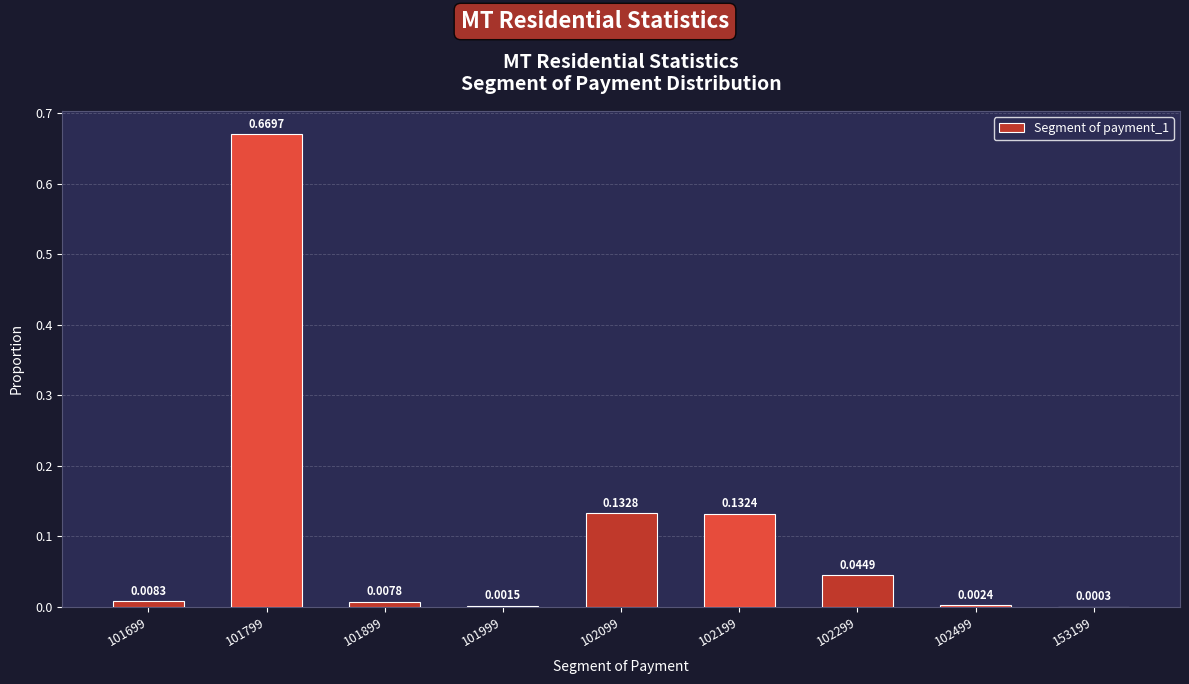

What is the change in value from 101799 to 153199?

-0.7